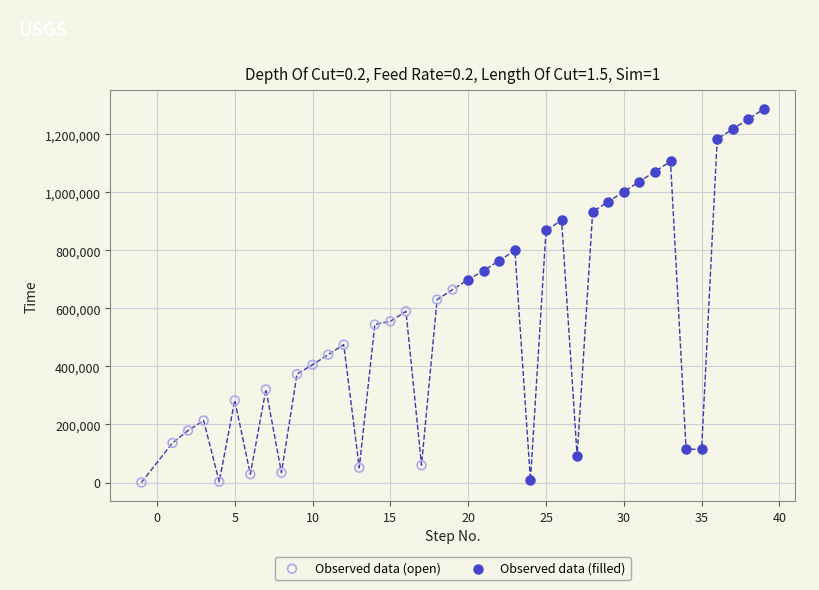

Which series reaches the maximum Y coordinate?

Observed data (filled)